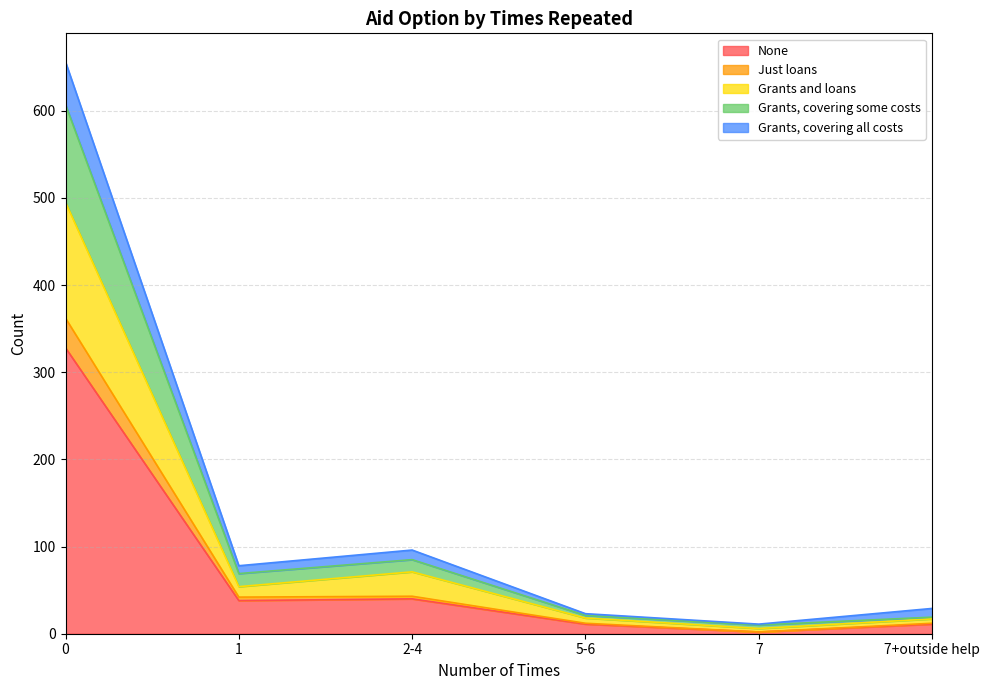

What are all the series names shown in the legend?

None, Just loans, Grants and loans, Grants, covering some costs, Grants, covering all costs